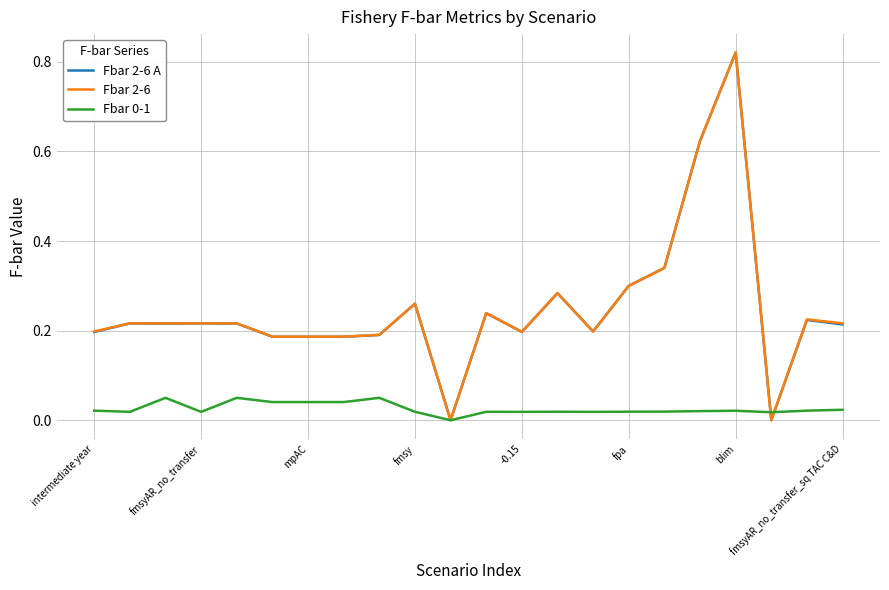

How many lines are shown in the chart?

3